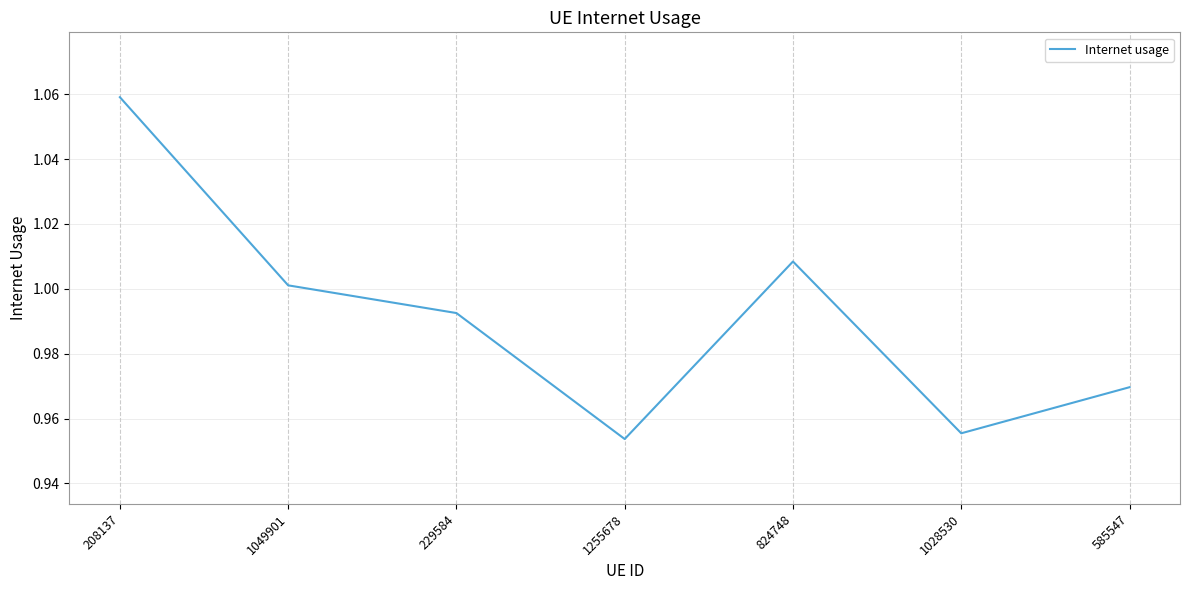

What position from the right is 208137?

7